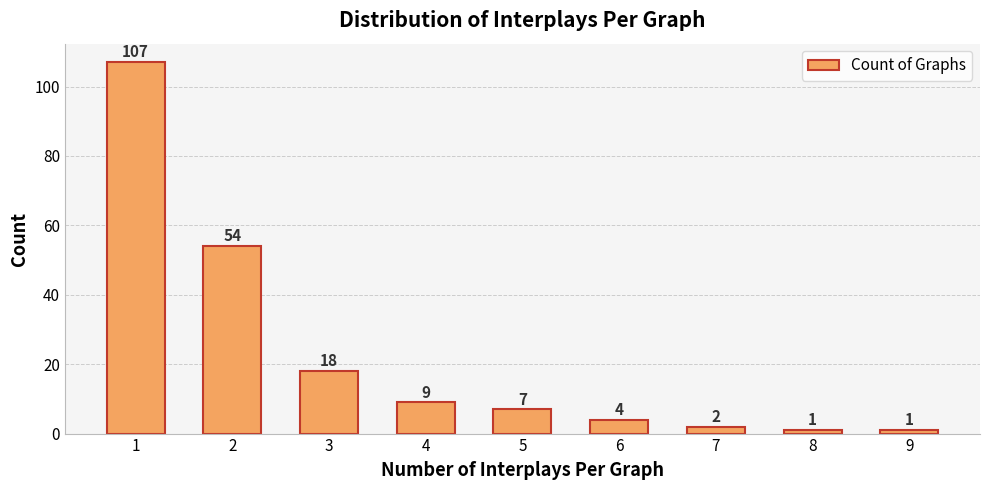

Count the number of categories in the chart.

9